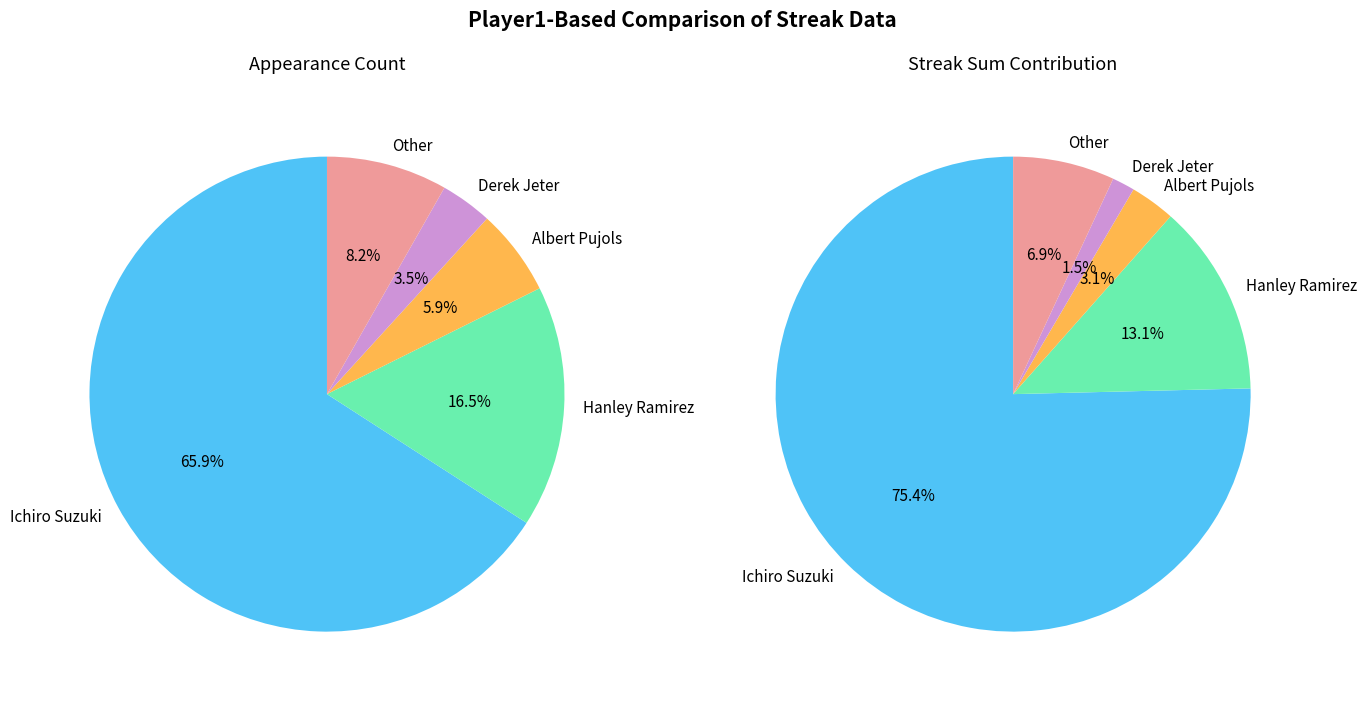

The Ichiro Suzuki slice represents 66% of the pie. True or false?

True